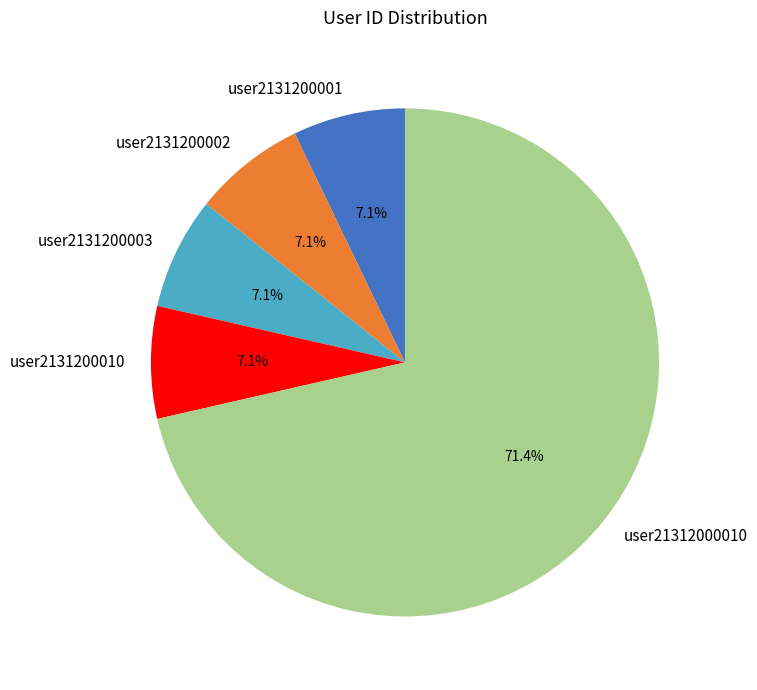

What percentage is the user2131200010 slice, to the nearest percent?

7%